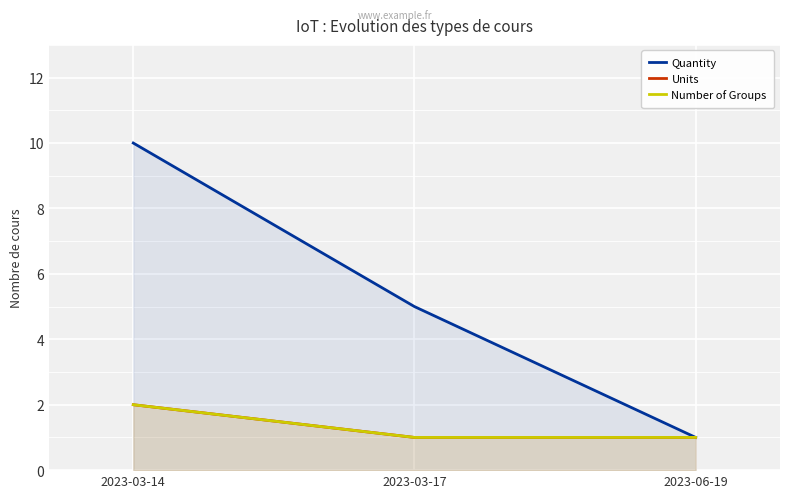

Between 2023-03-17 and 2023-06-19, which series saw the biggest shift?

Quantity